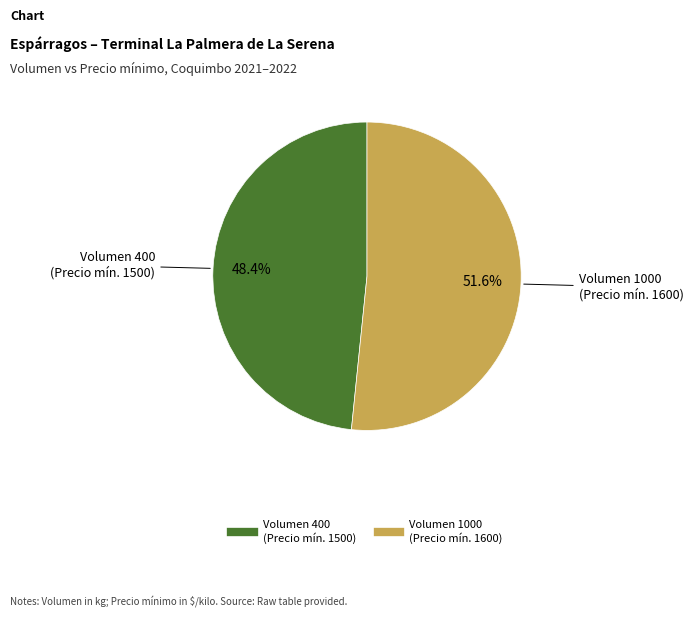

Does any single category account for the majority?

Yes